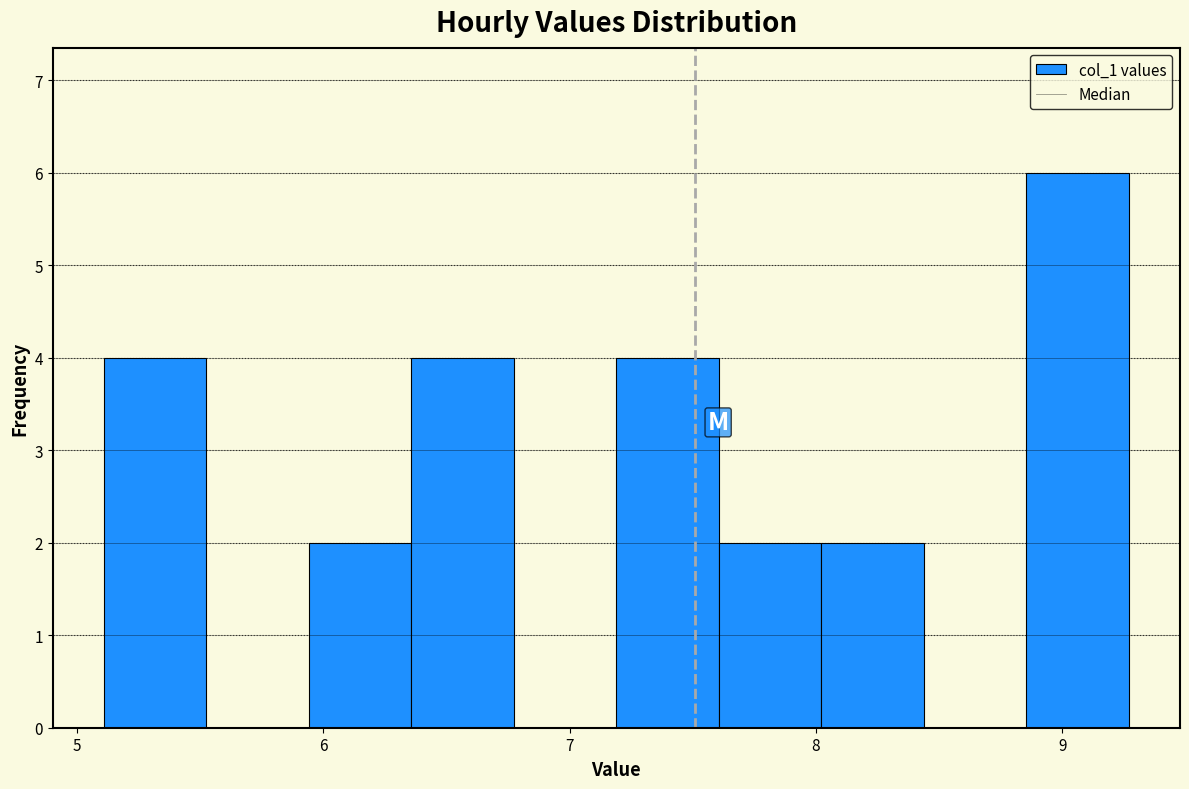

Which range on the x-axis has the tallest bar?

8.9 to 9.3